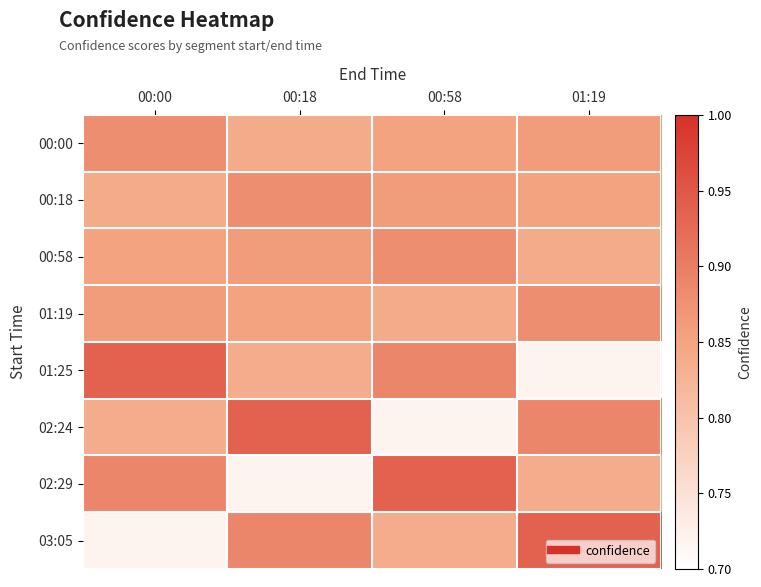

Count the number of categories in the chart.

4